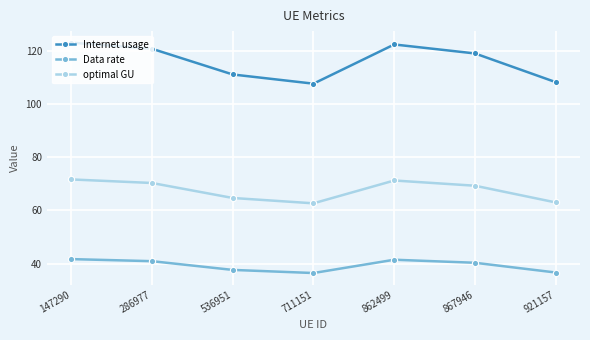

What is the value of the Internet usage point at the 7th from the left?

108.2